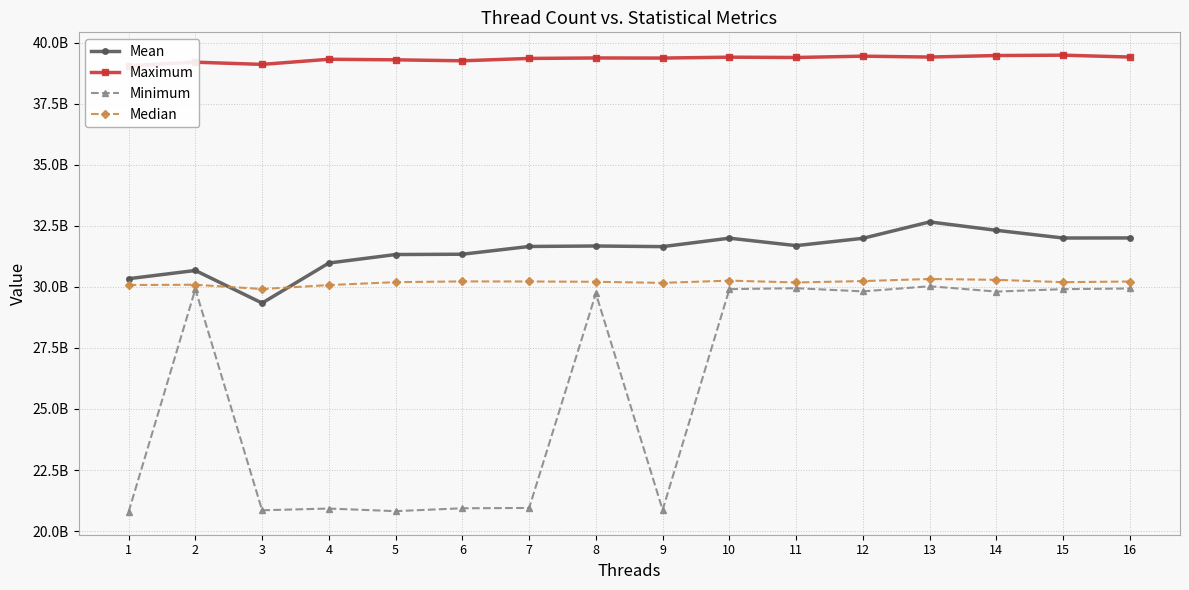

Which has a higher value, 14 or 6?

14